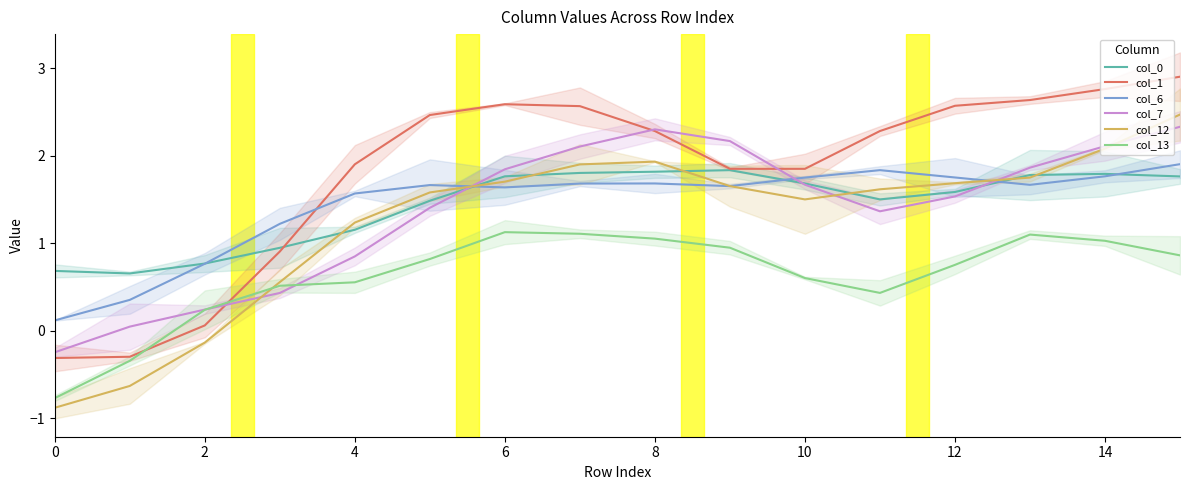

In col_13, how many points are higher than both neighbors (excluding endpoints)?

2